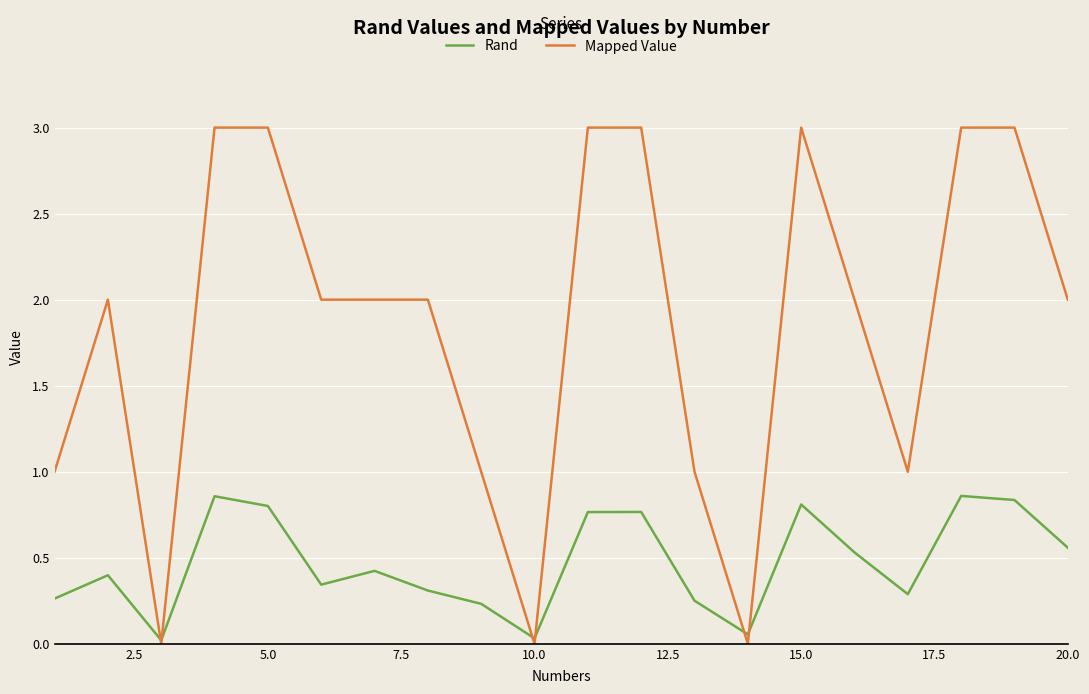

What is the greatest value displayed?

3.0